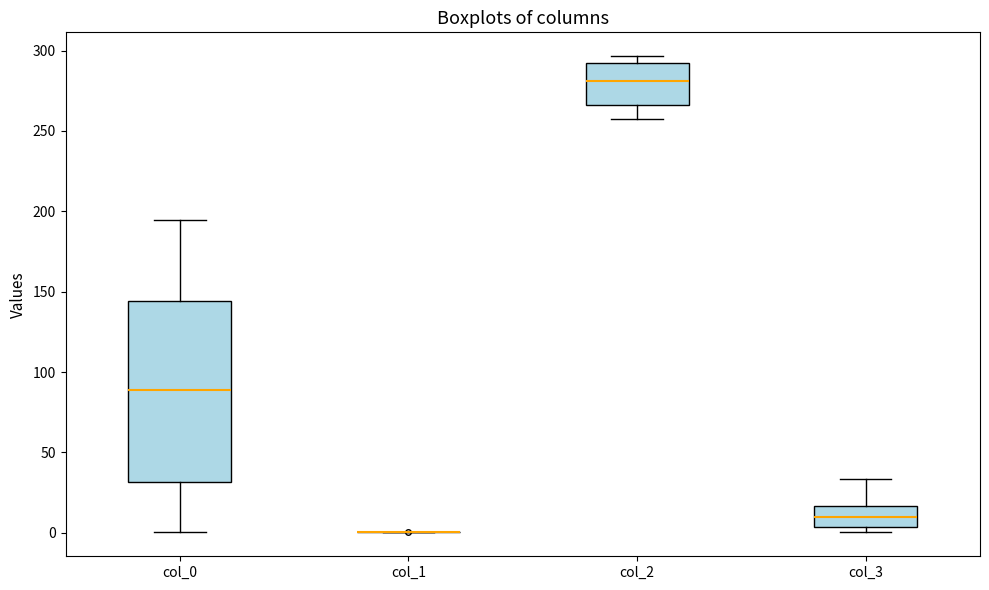

Reading left to right, transcribe this box plot: for each box, give where its median line is, the range the box spans, and where its two whiskers end, as read against the y-axis. The values are not printed on the chart, so give them approximately, as read against the axis.

col_0: median 90, box 30 to 145, whiskers 0 to 195
col_1: box collapsed to a line at 0, whiskers 0 to 0
col_2: median 280, box 265 to 290, whiskers 255 to 295
col_3: median 10, box 5 to 15, whiskers 0 to 35